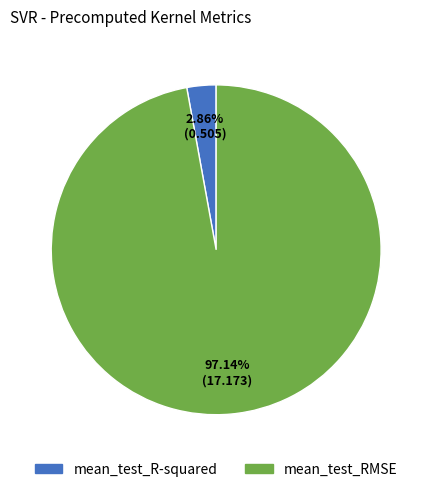

Rank the categories by value from highest to lowest.

mean_test_RMSE, mean_test_R-squared